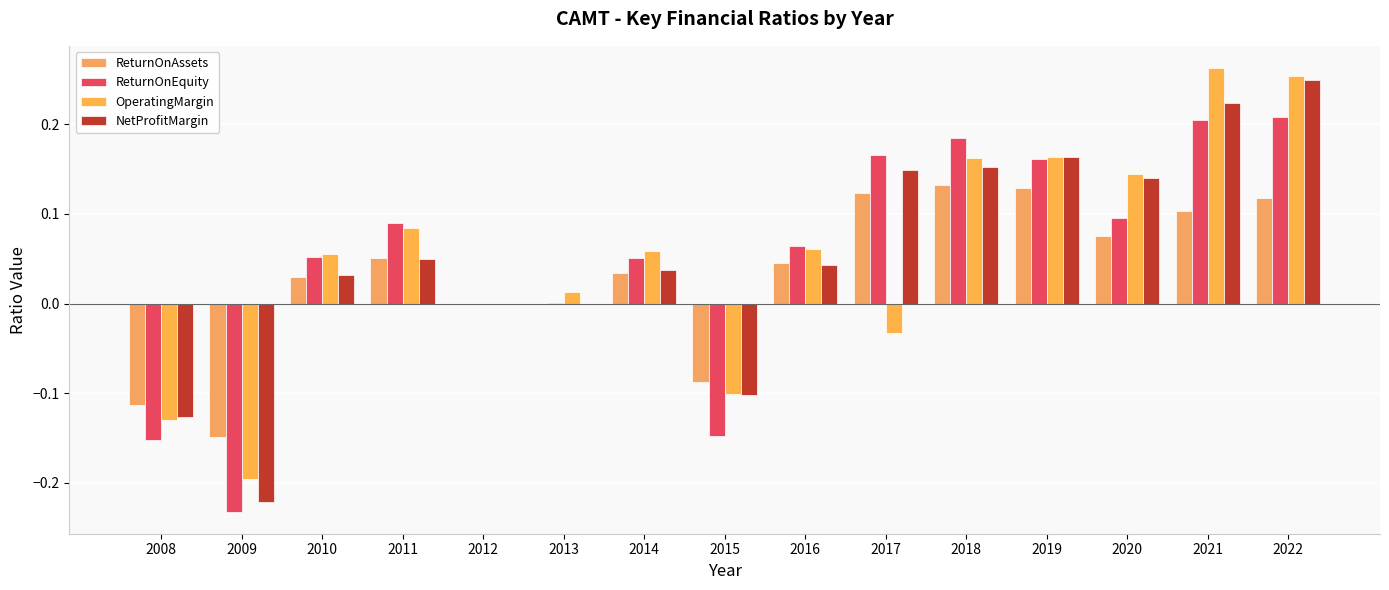

Which category has the lowest value in the ReturnOnAssets series?

2009